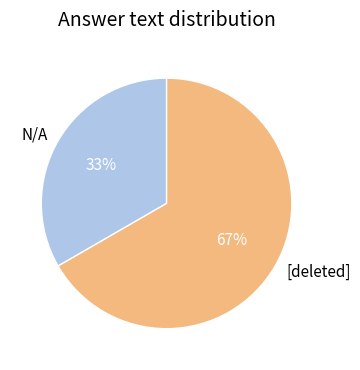

Combined, do N/A and [deleted] account for over 50%?

Yes